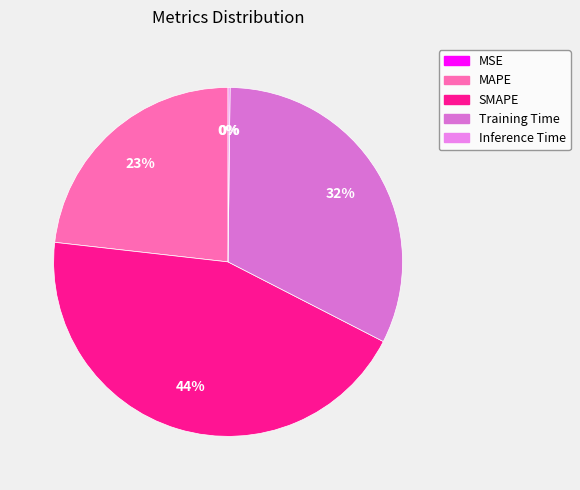

Which slice is the smallest?

MSE